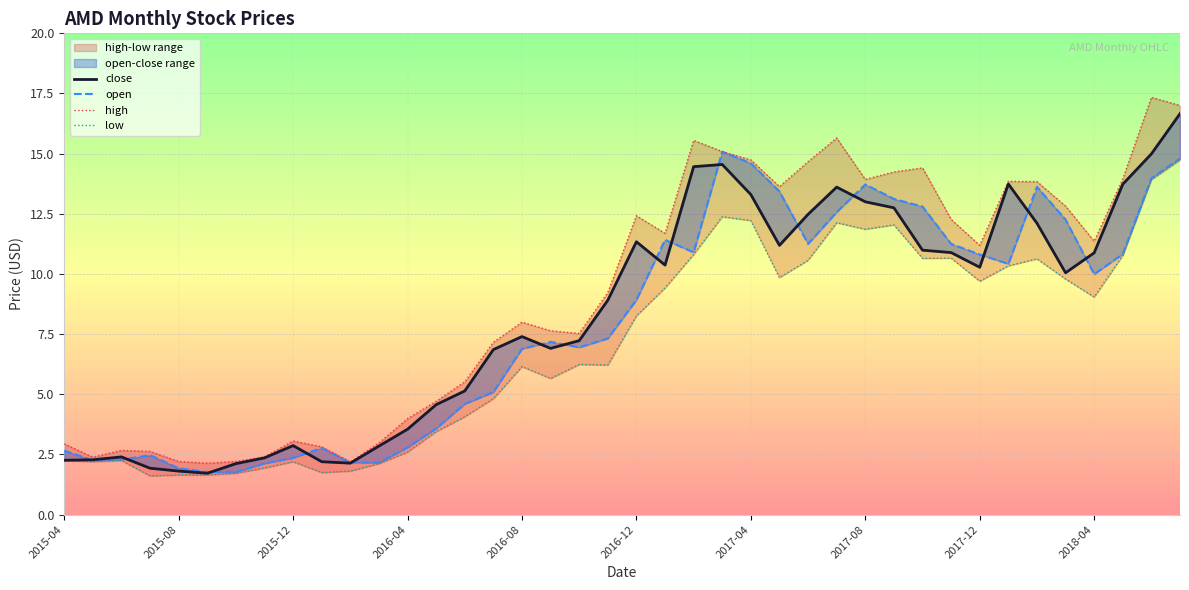

Reading right to left, extract all data points from this chart.

close: 16.7	15.0	13.7	10.9	10.1	12.1	13.7	10.3	10.9	11.0	12.8	13.0	13.6	12.5	11.2	13.3	14.6	14.5	10.4	11.3	8.9	7.2	6.9	7.4	6.9	5.1	4.6	3.5	2.9	2.1	2.2	2.9	2.4	2.1	1.7	1.8	1.9	2.4	2.3	2.3
open: 14.8	14.0	10.8	10.0	12.3	13.6	10.4	10.8	11.2	12.8	13.1	13.7	12.6	11.2	13.4	14.6	15.1	10.9	11.4	8.9	7.3	7.0	7.2	6.9	5.1	4.6	3.6	2.8	2.2	2.2	2.8	2.4	2.1	1.8	1.8	1.9	2.5	2.3	2.3	2.7
high: 17.0	17.3	13.9	11.4	12.8	13.8	13.8	11.2	12.3	14.4	14.2	13.9	15.7	14.7	13.6	14.7	15.1	15.6	11.7	12.4	9.2	7.5	7.6	8.0	7.2	5.5	4.7	4.0	3.0	2.2	2.8	3.1	2.4	2.2	2.1	2.2	2.6	2.7	2.4	2.9
low: 14.7	13.9	10.8	9.0	9.8	10.6	10.3	9.7	10.7	10.7	12.0	11.9	12.1	10.6	9.8	12.2	12.4	10.8	9.4	8.3	6.2	6.2	5.7	6.2	4.8	4.1	3.5	2.6	2.1	1.8	1.8	2.2	1.9	1.7	1.6	1.6	1.6	2.2	2.2	2.2